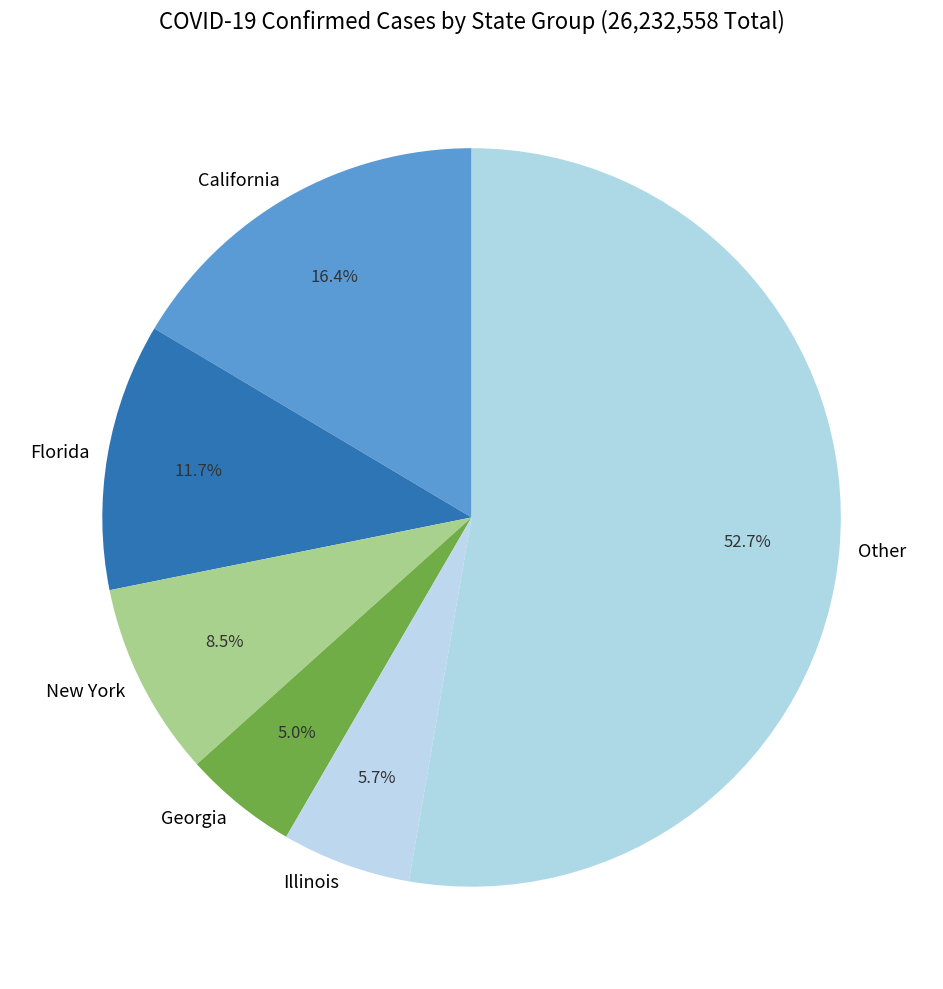

Does Other account for over 50% of the chart?

Yes